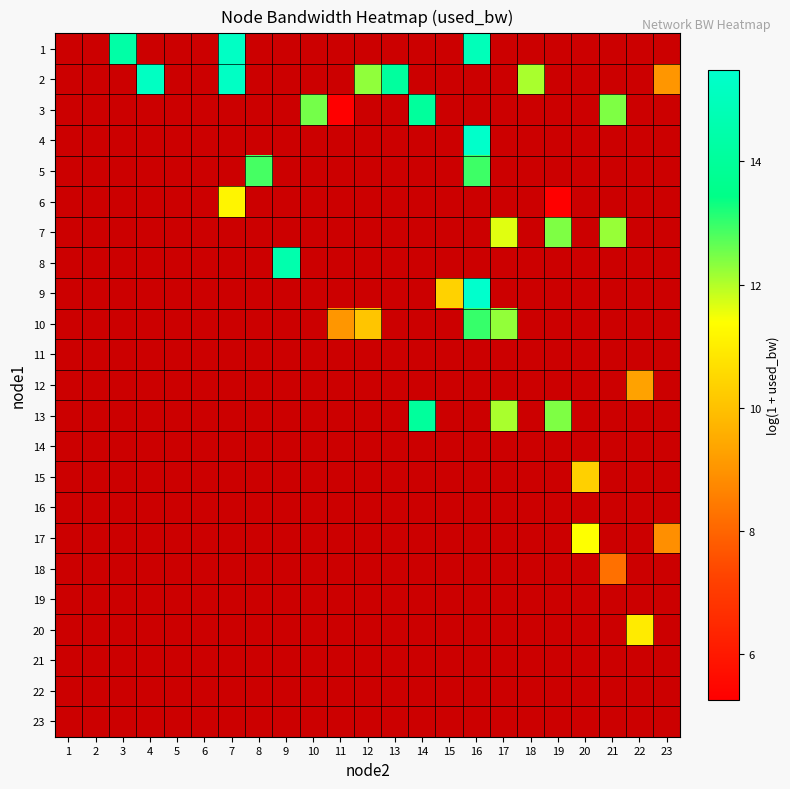

Is the value of 17 at 16 greater than the value of 21 at 21?

No